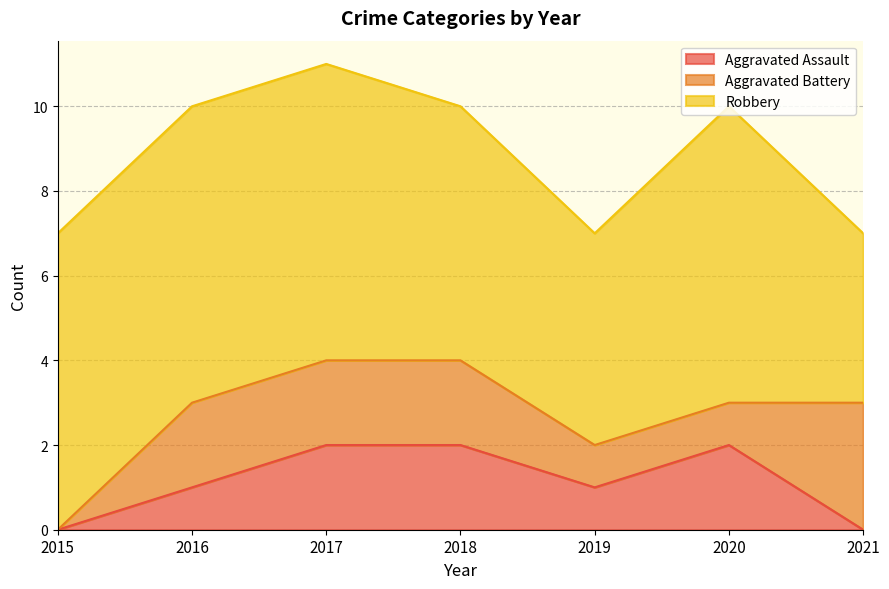

Which category has the lowest value in the Robbery series?

2021